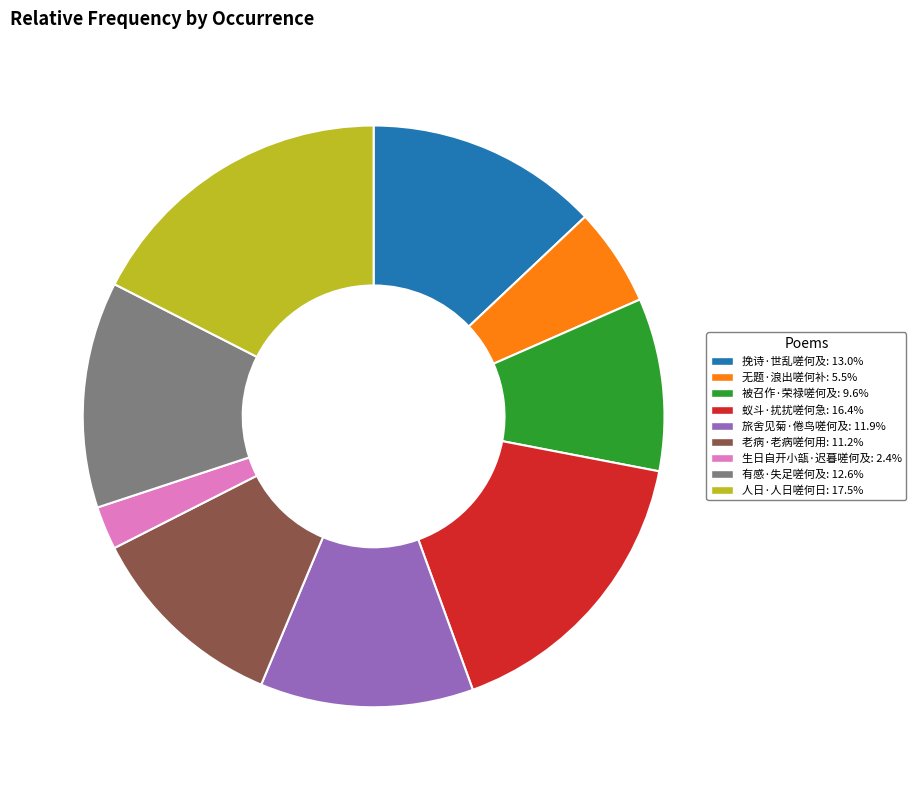

Between 被召作·荣禄嗟何及 and 老病·老病嗟何用, which is larger?

老病·老病嗟何用